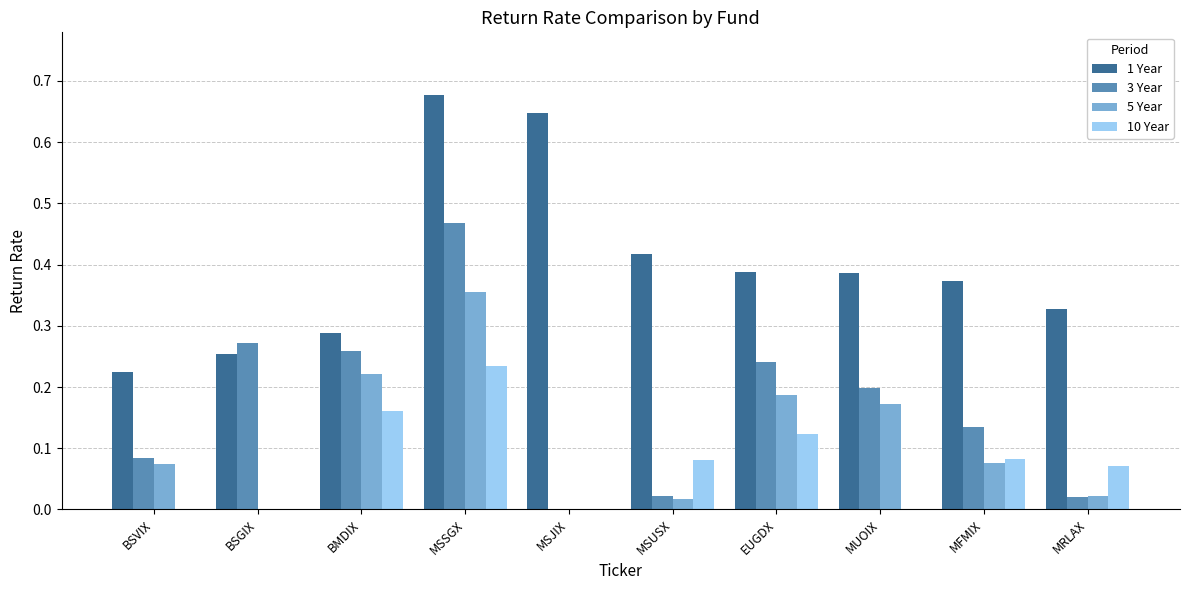

How many groups of bars are there?

10